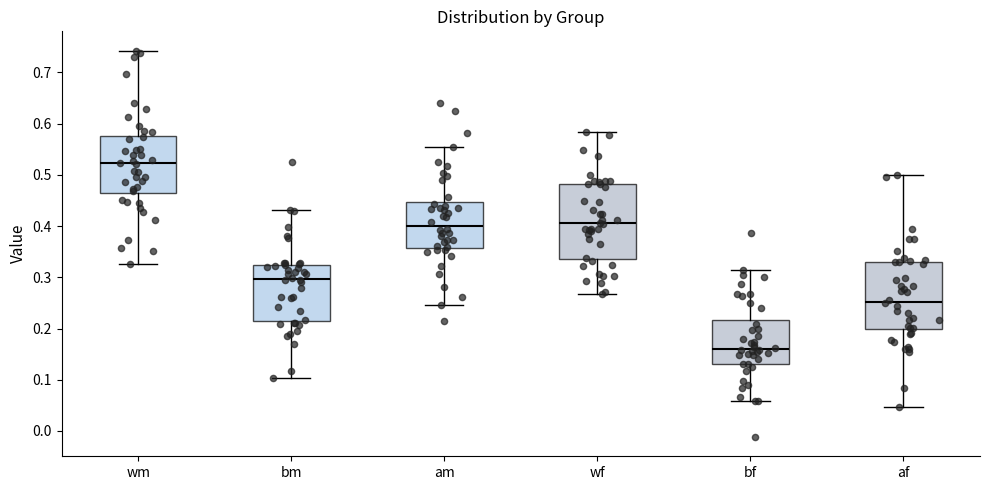

Comparing the boxes themselves (not the whiskers), which one is the tallest?

wf